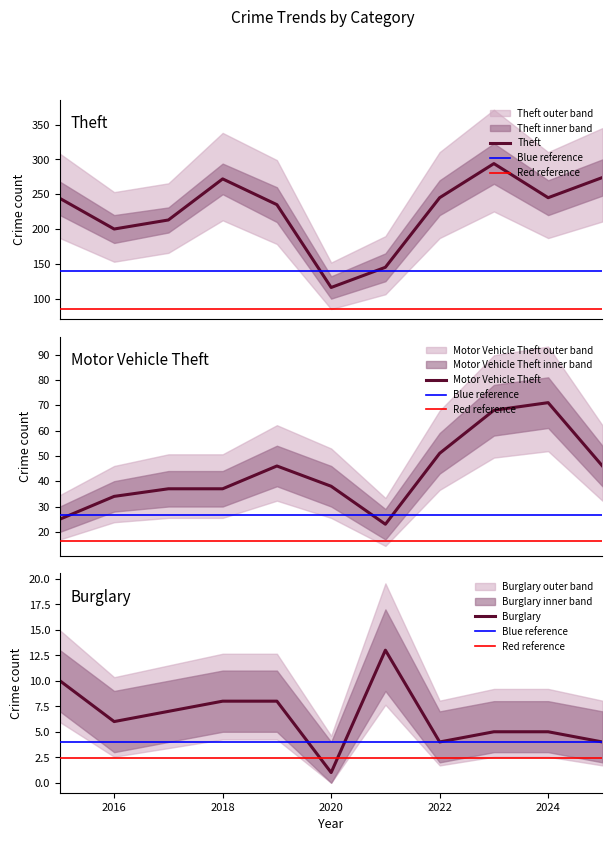

Count the number of data series in this chart.

3